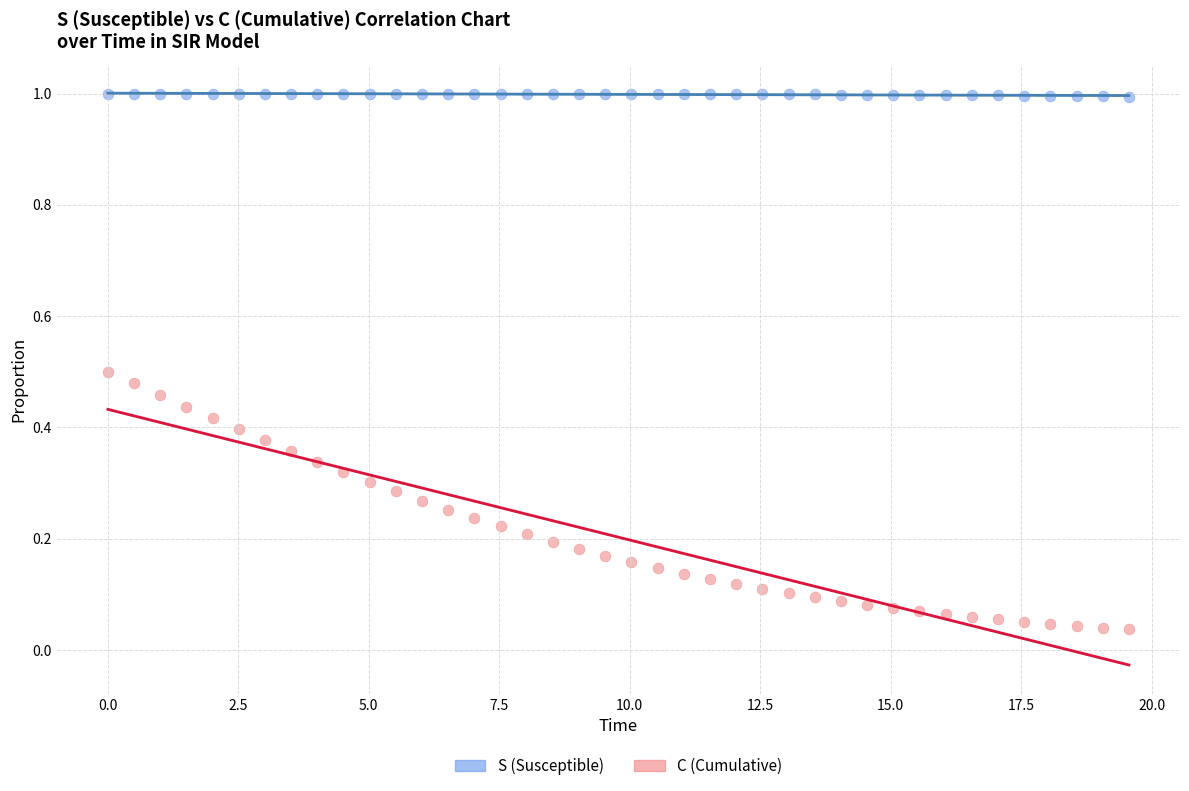

What are all the series names shown in the legend?

S (Susceptible), C (Cumulative)